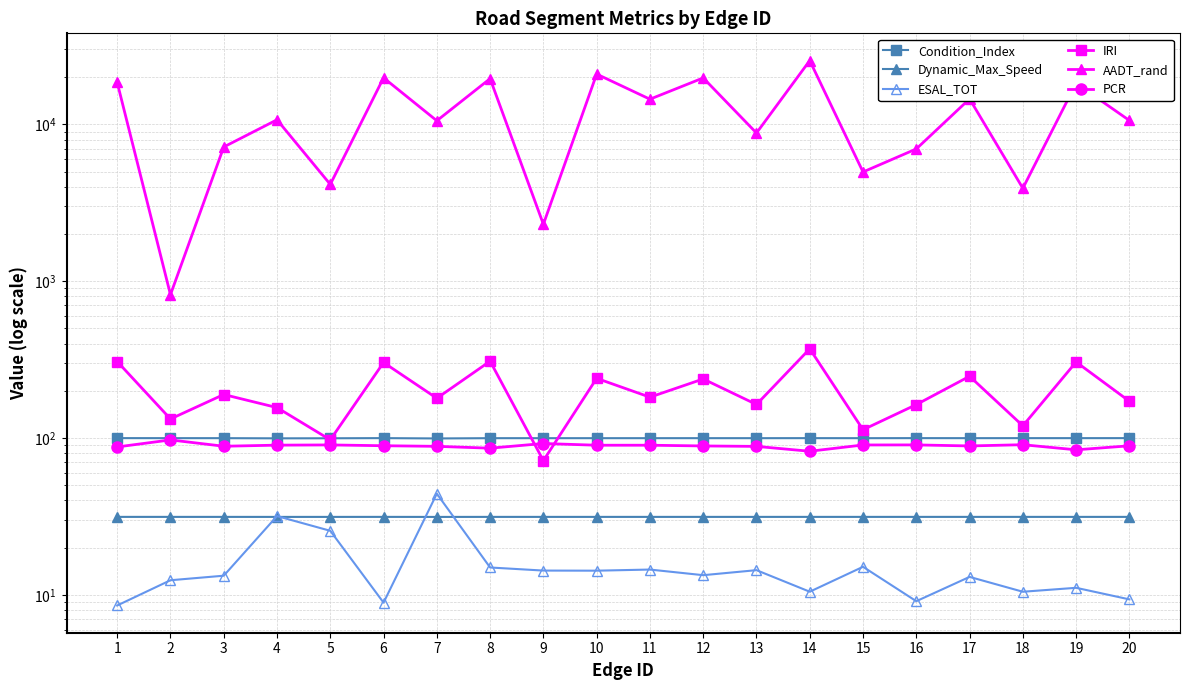

What is the greatest value displayed?

25496.3